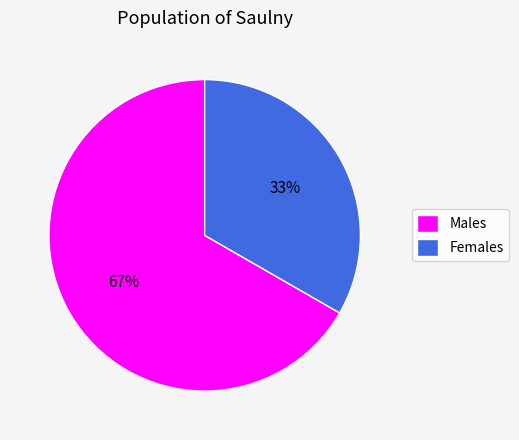

To the nearest percent, what is the combined percentage of Males and Females?

100%